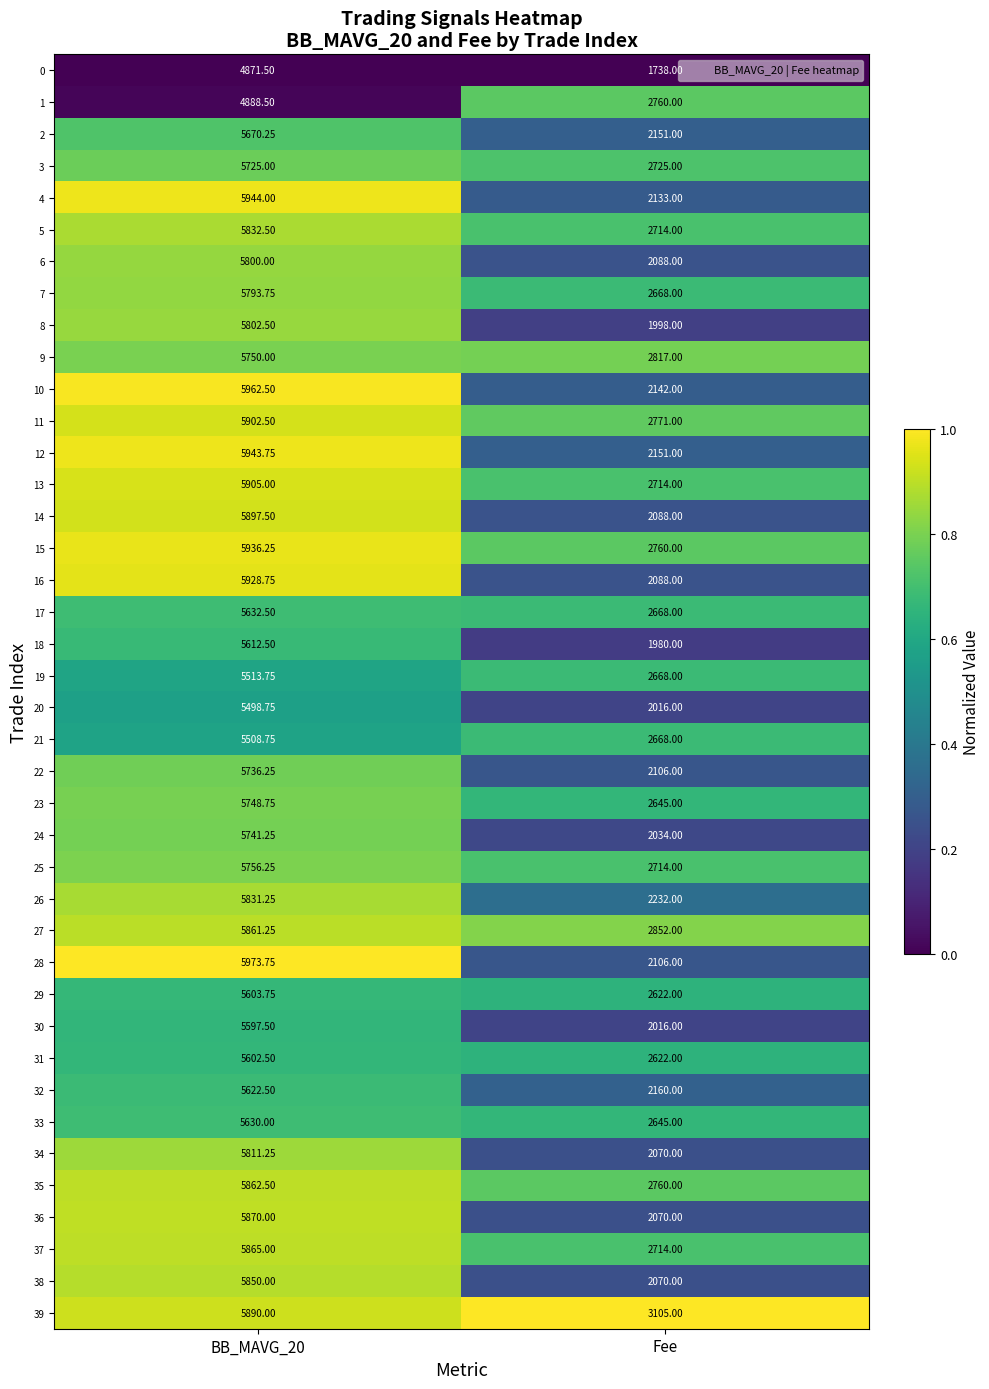

Is the value of 20 at BB_MAVG_20 greater than the value of 7 at Fee?

Yes